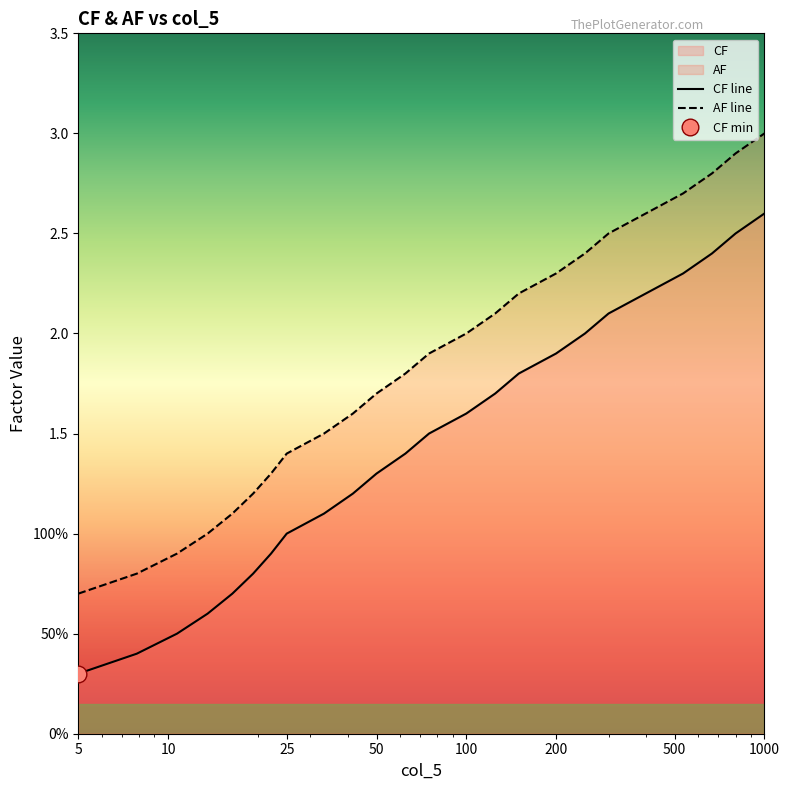

Which series has the largest range (max minus min)?

CF